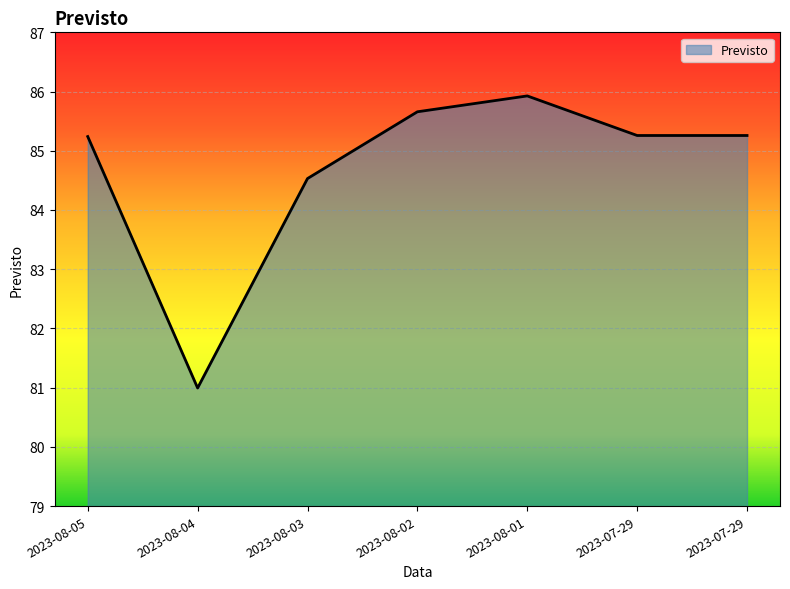

Where is the first local maximum?

2023-08-01